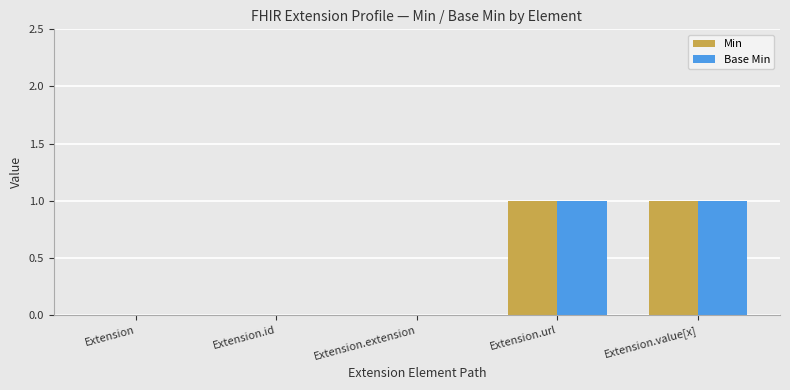

Is the value of Min at Extension greater than the value of Base Min at Extension.value[x]?

No